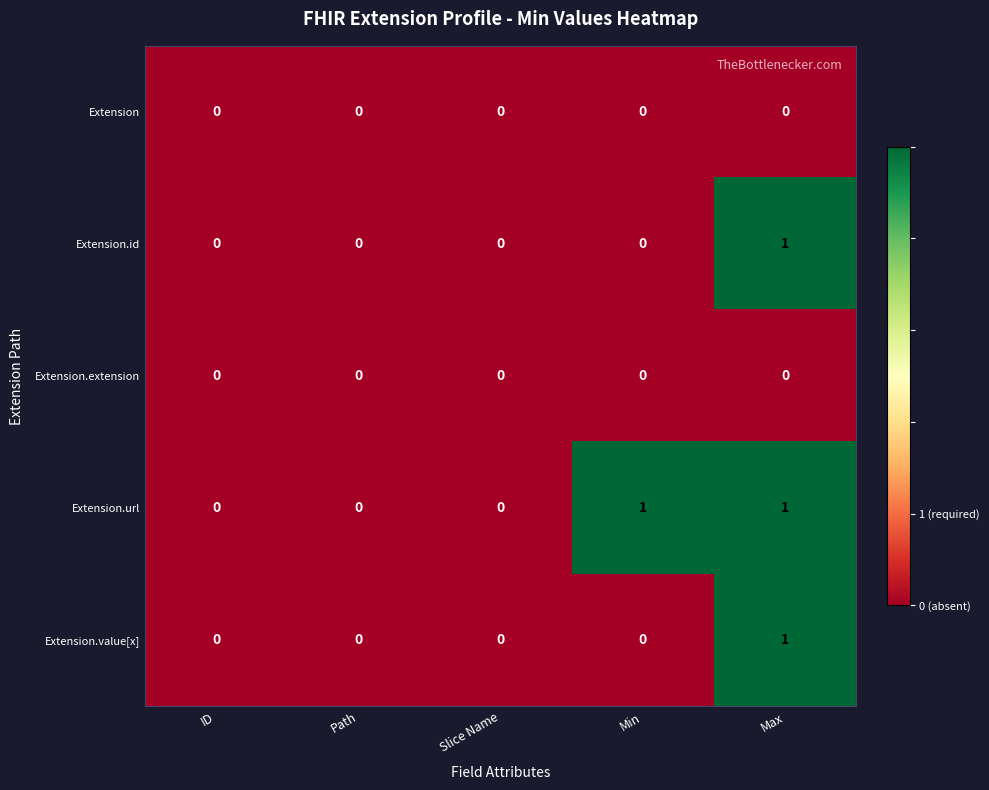

What is the total value across all series at Max?

3